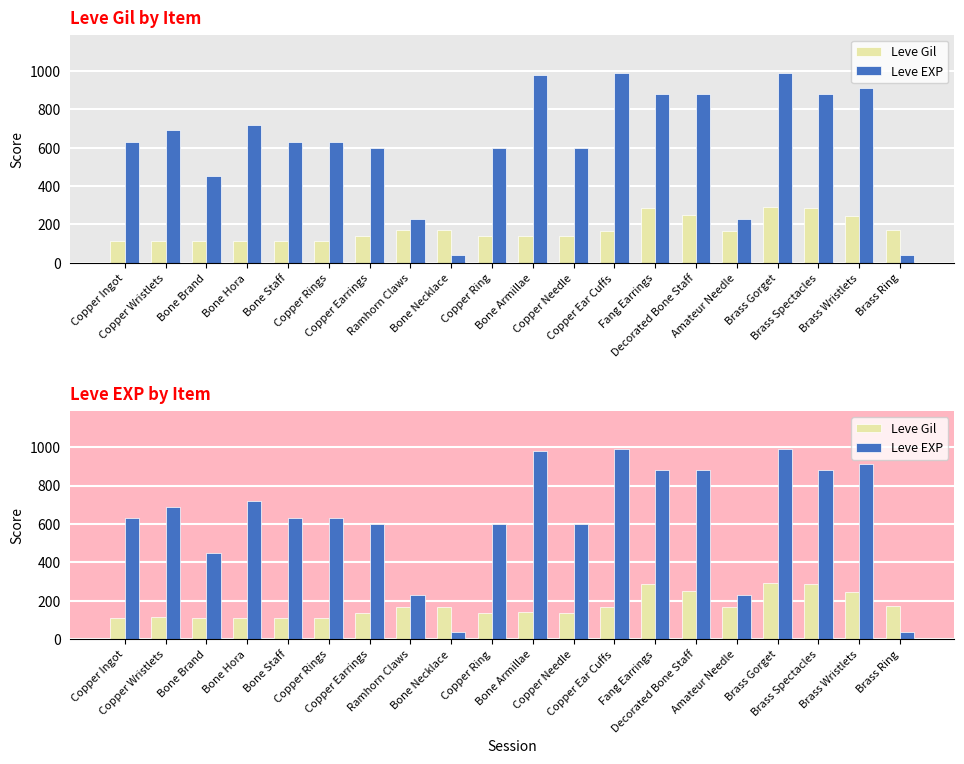

How many bars are there in total?

40